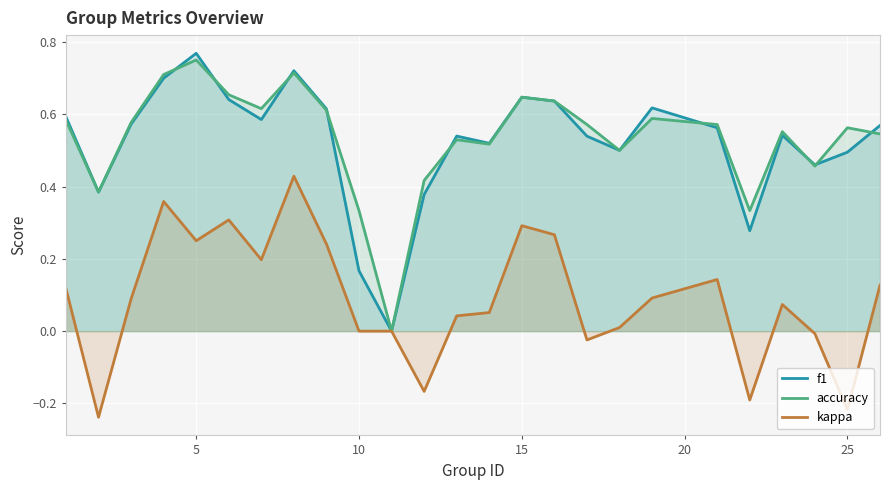

Which series has the largest range (max minus min)?

f1